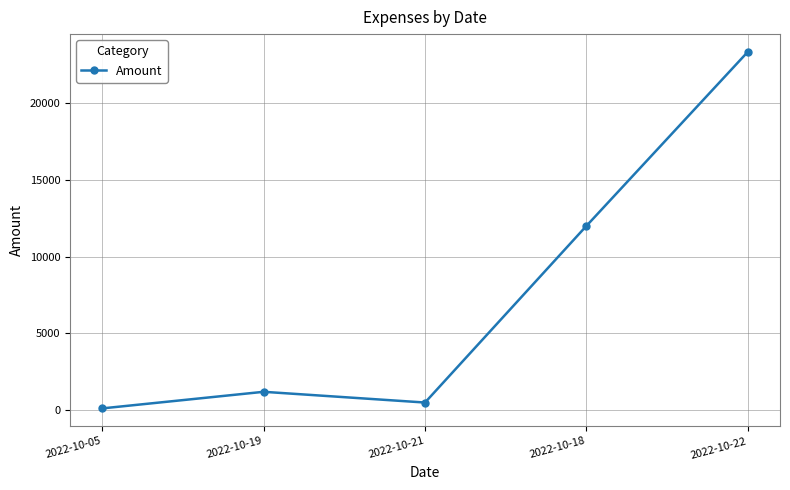

Does the chart display data point markers on the line(s)?

Yes